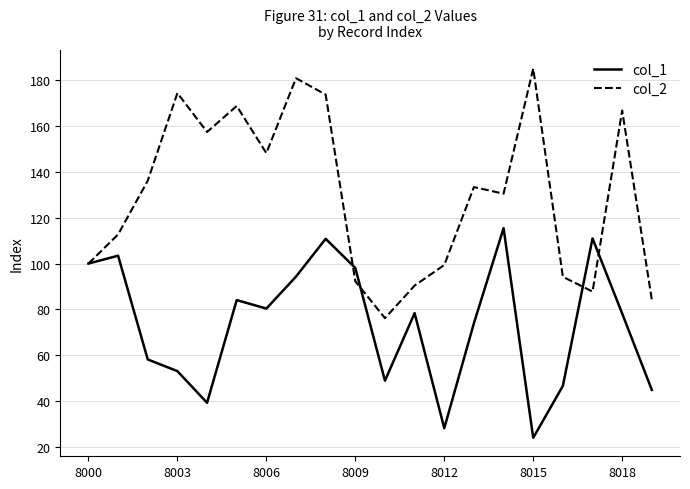

List the series in order of their peak value, highest first.

col_2, col_1